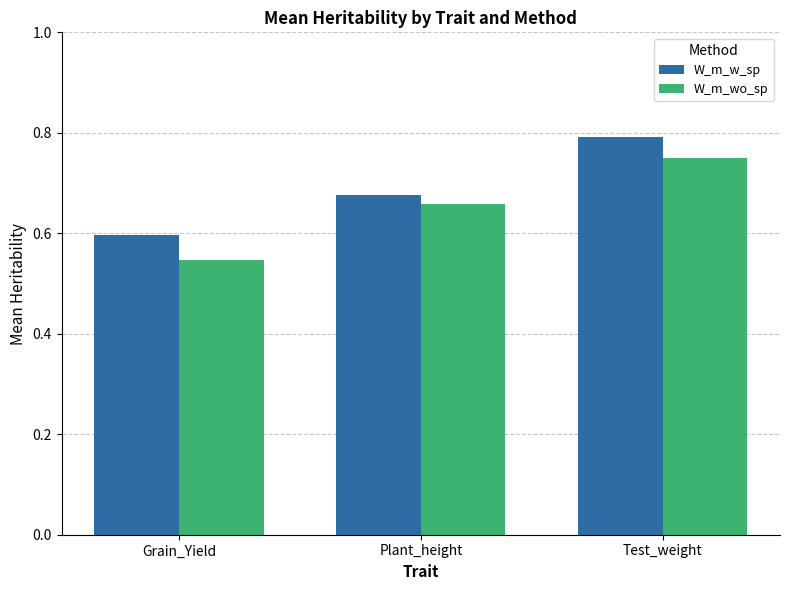

True or false: W_m_w_sp has a value of 0.3 at Plant_height.

False